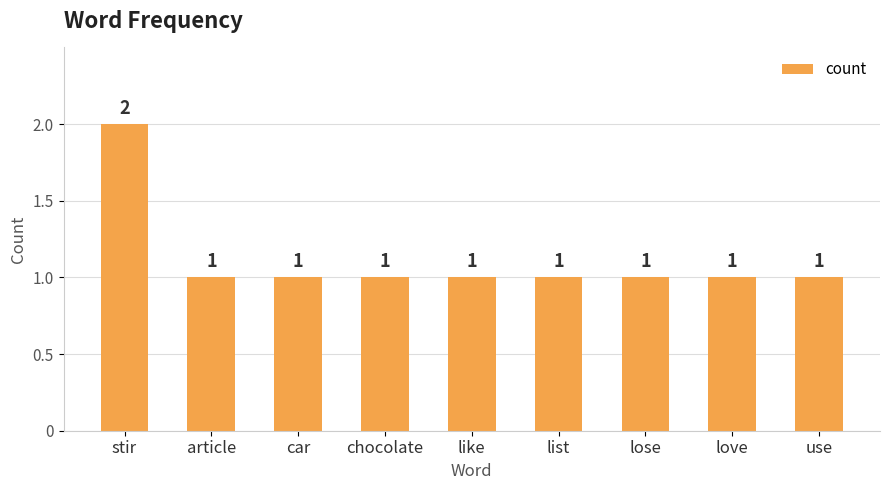

True or false: the data shows 2 at stir.

True